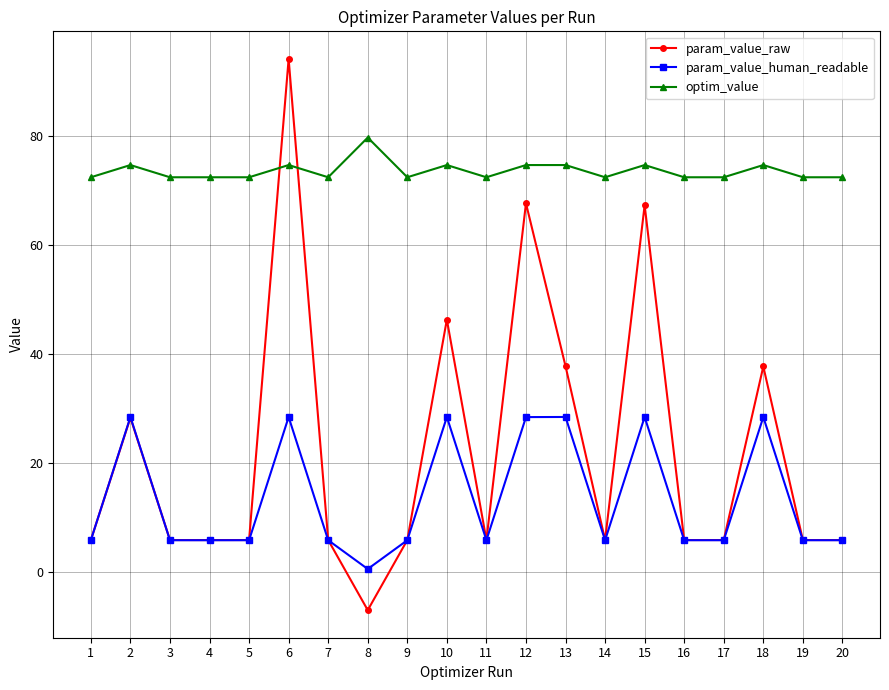

What are all the series names shown in the legend?

param_value_raw, param_value_human_readable, optim_value